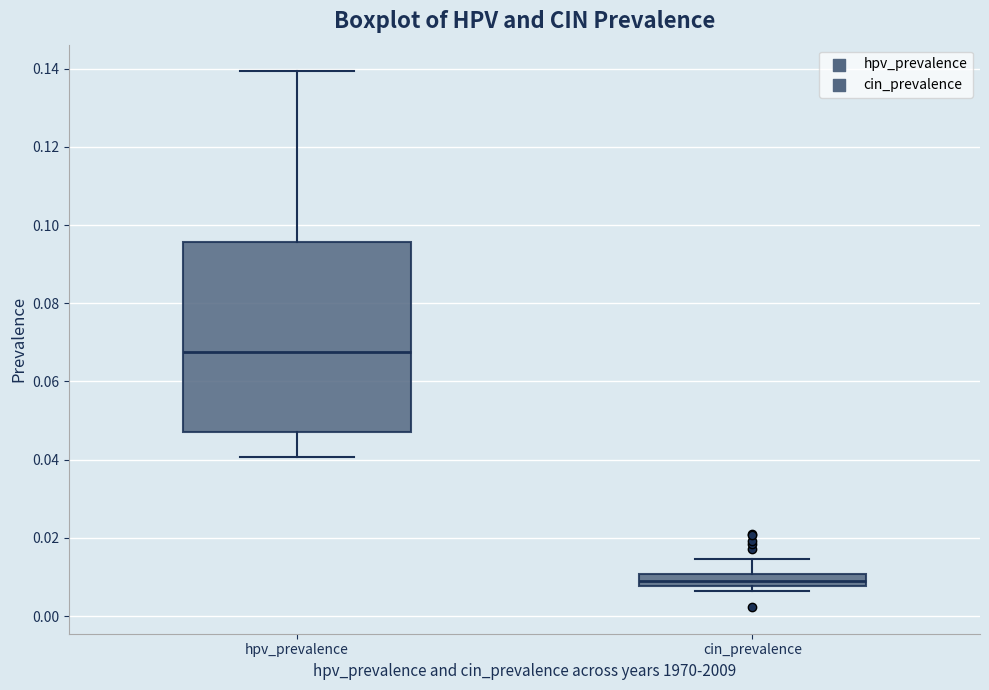

Which box is the tallest, from its lower edge to its upper edge?

hpv_prevalence